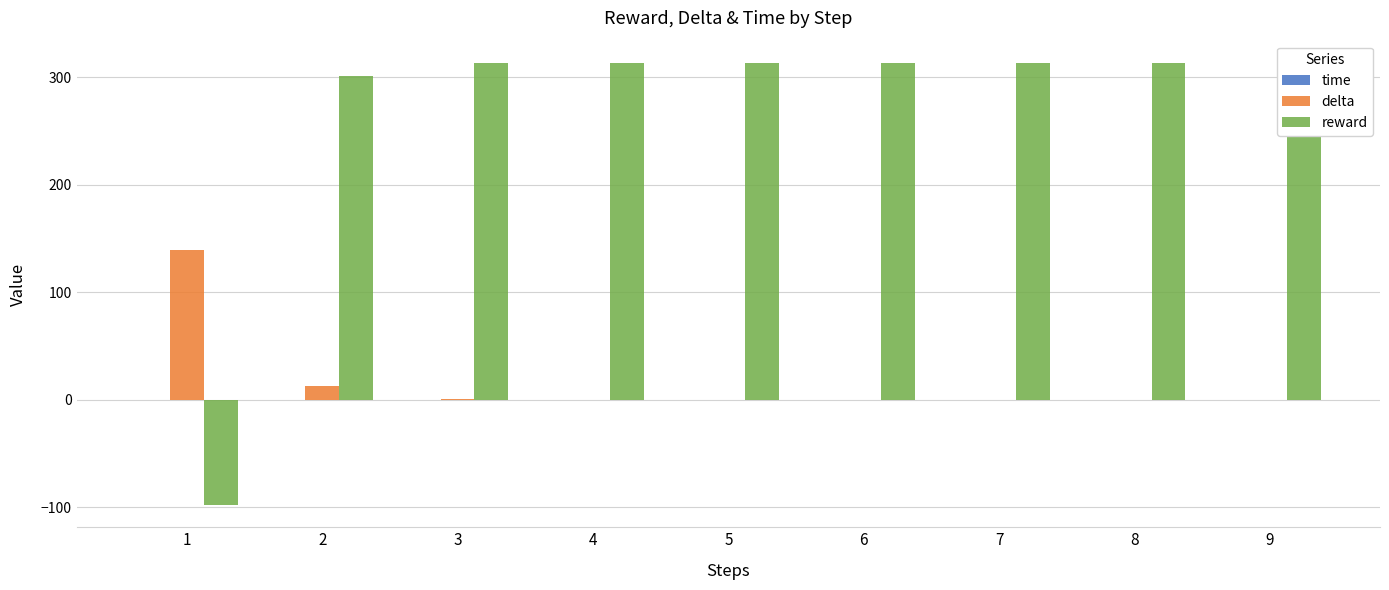

At how many categories does at least one series exceed -64?

9